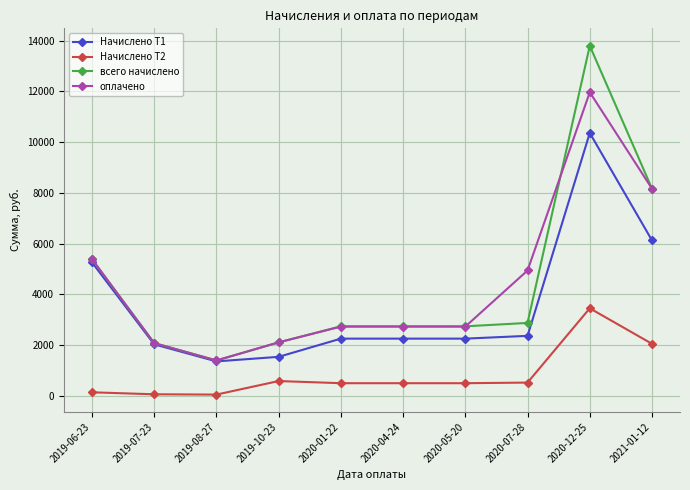

What is the sum of the Начислено Т1 values at 2019-06-23 and 2020-07-28?

7610.5